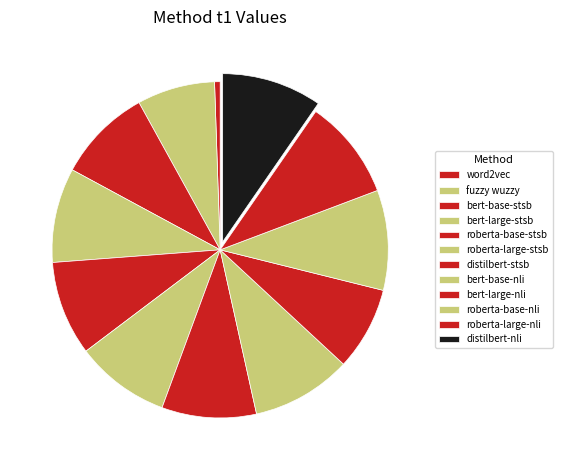

What is the smallest slice in the pie chart?

word2vec